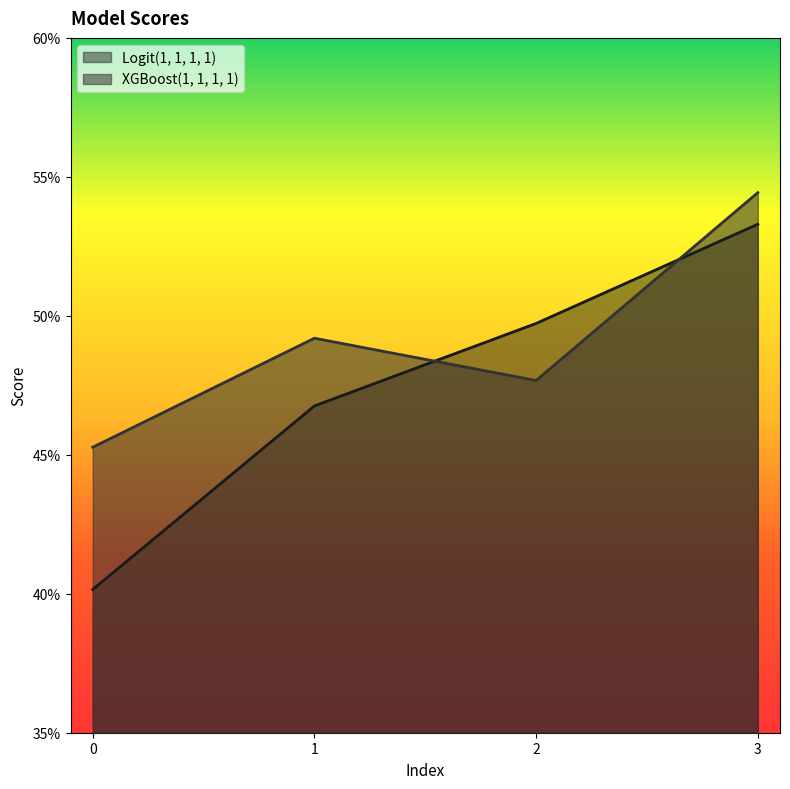

How many lines are shown in the chart?

2